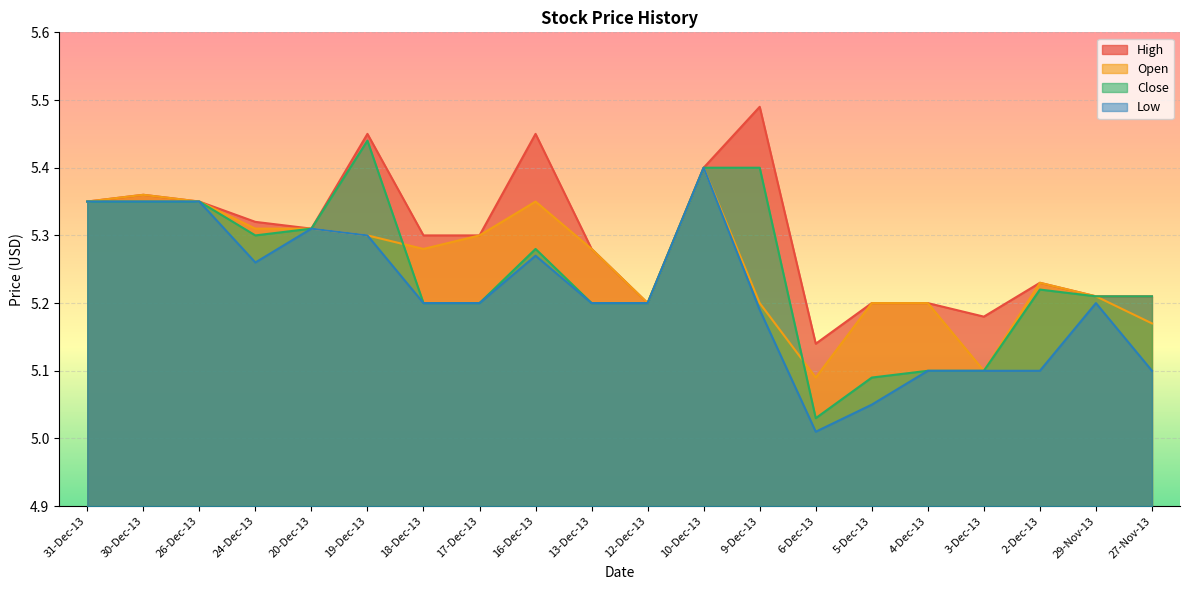

What is the label of the 13th point from the left?

9-Dec-13